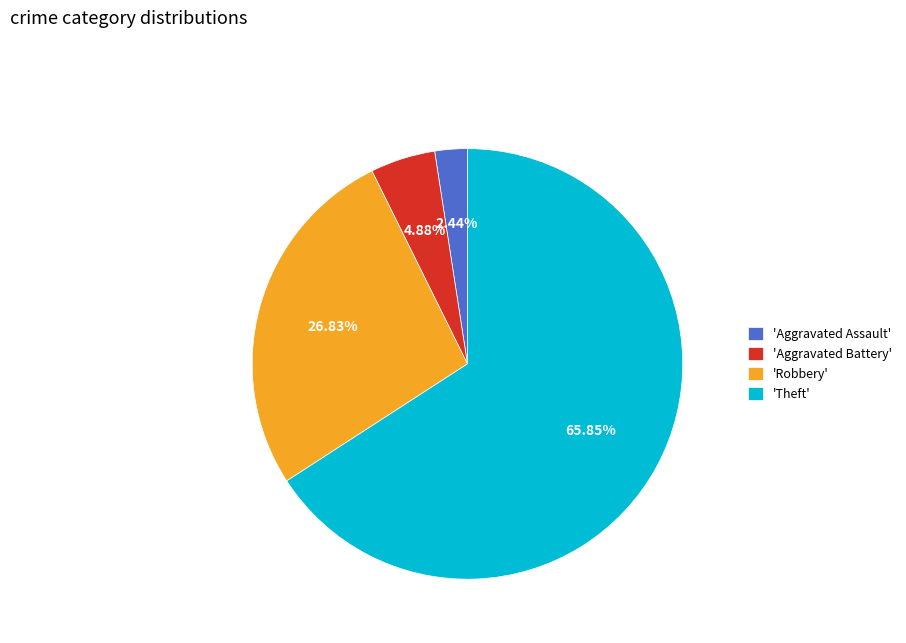

Which slice is the smallest?

'Aggravated Assault'